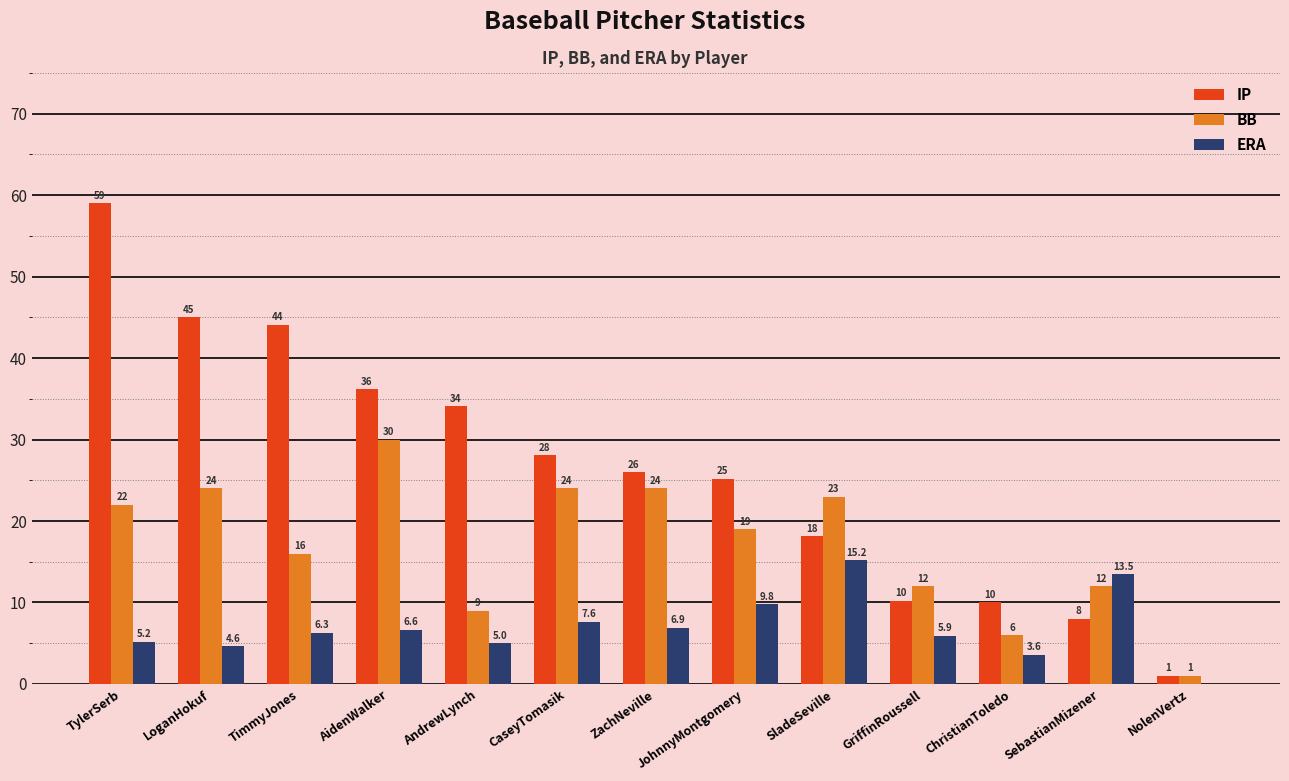

True or false: IP has a value of 59.0 at TylerSerb.

True